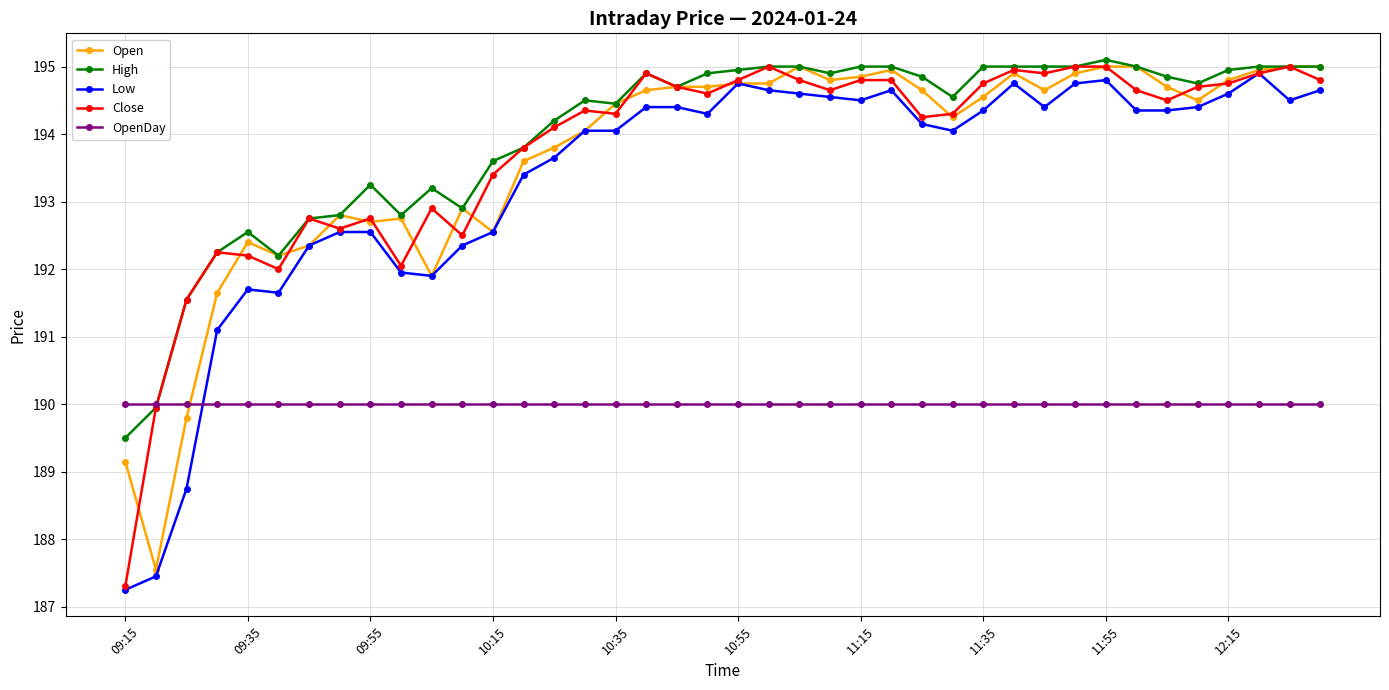

What is the value of the High point at the 12th from the left?

192.9